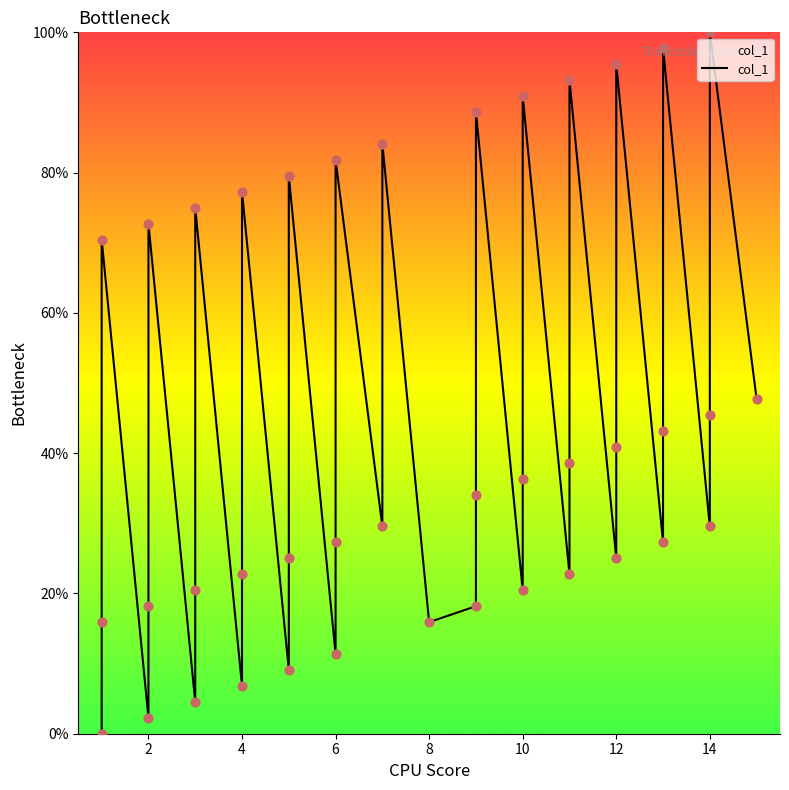

Which has a higher value, 2 or 2?

2